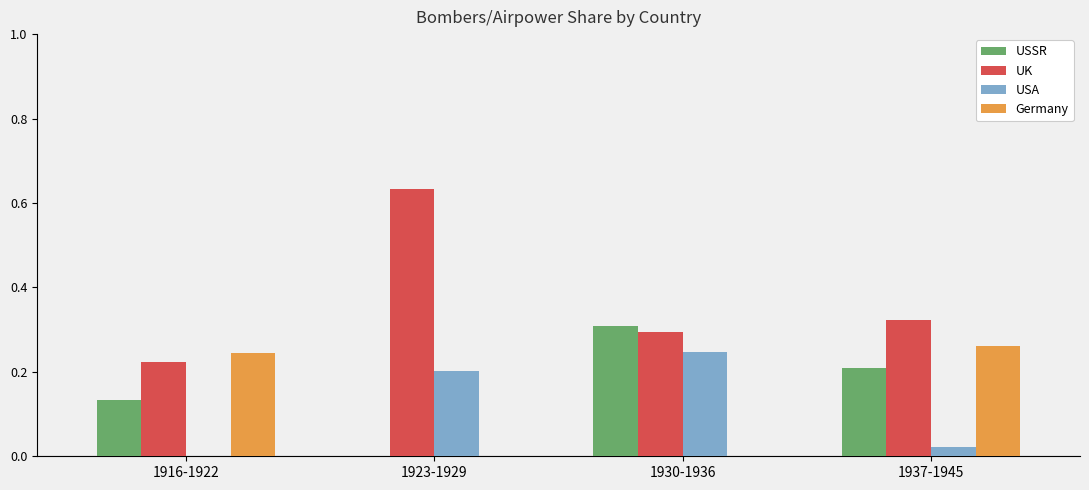

The value of UK at 1930-1936 is 0.5. True or false?

False